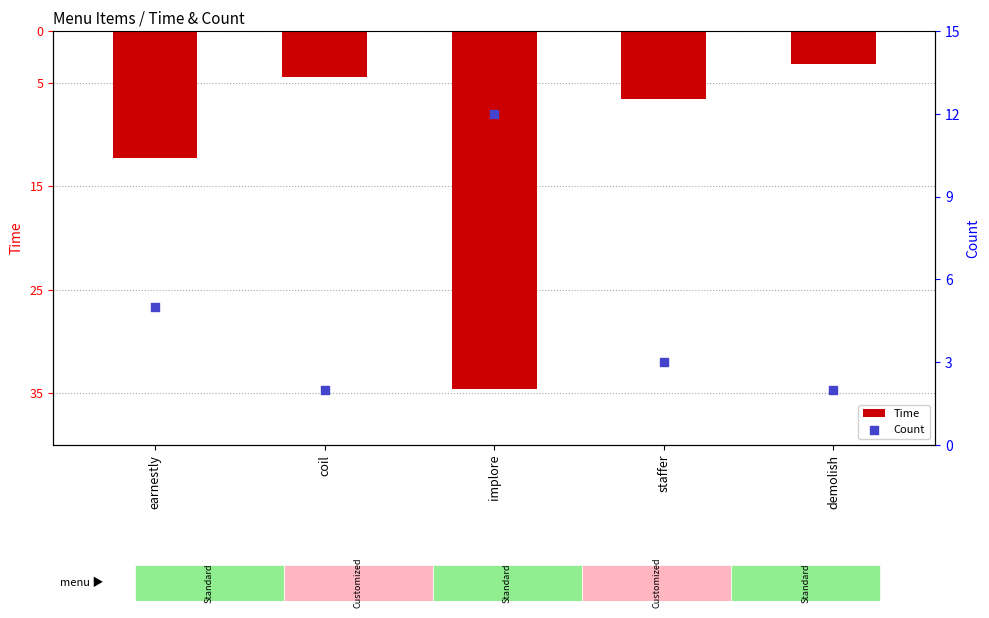

Which series contains the highest Y value?

Count